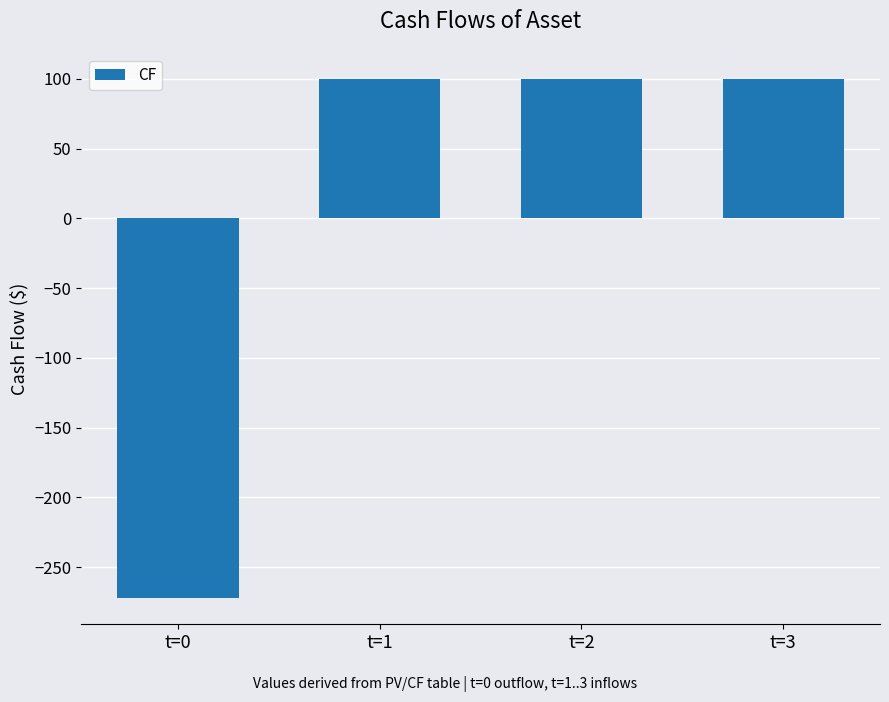

Is it true that the value at t=0 is -364.1?

False